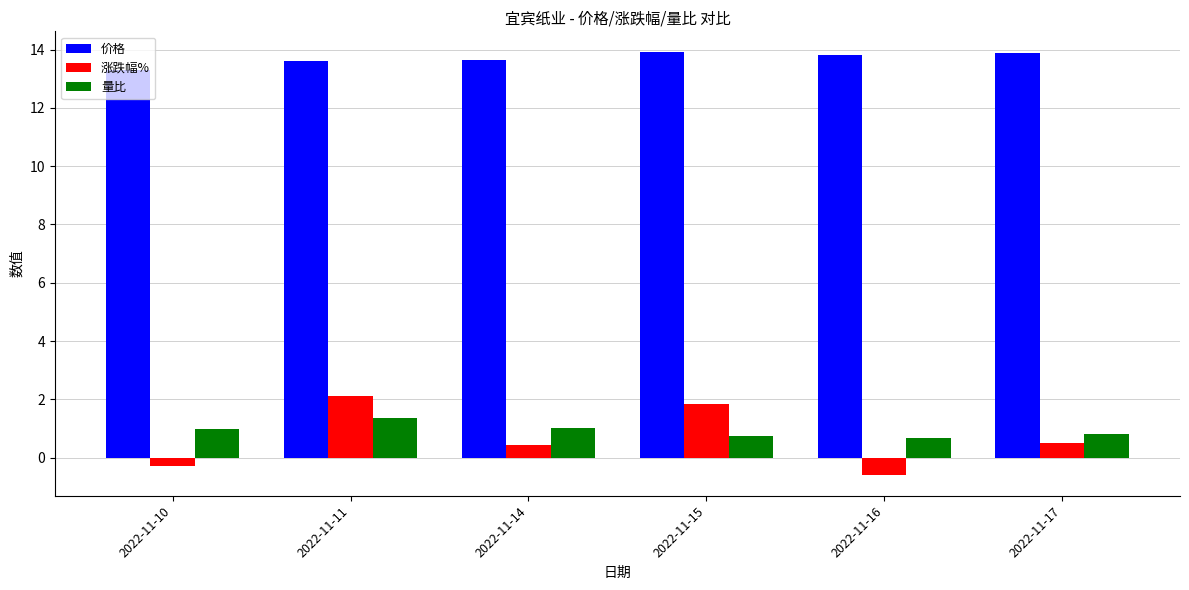

What is the value of the 涨跌幅% bar at the 6th from the left?

0.5